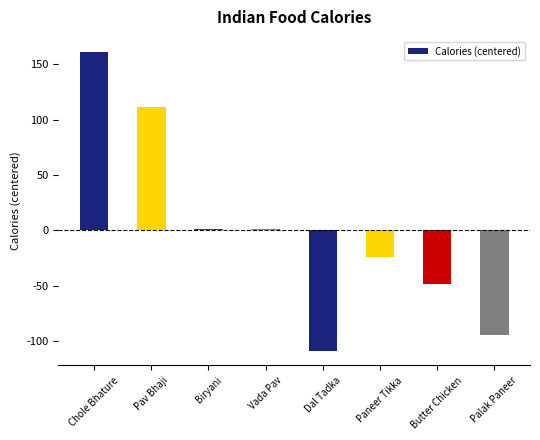

At which label does the data first exceed 1?

Chole Bhature